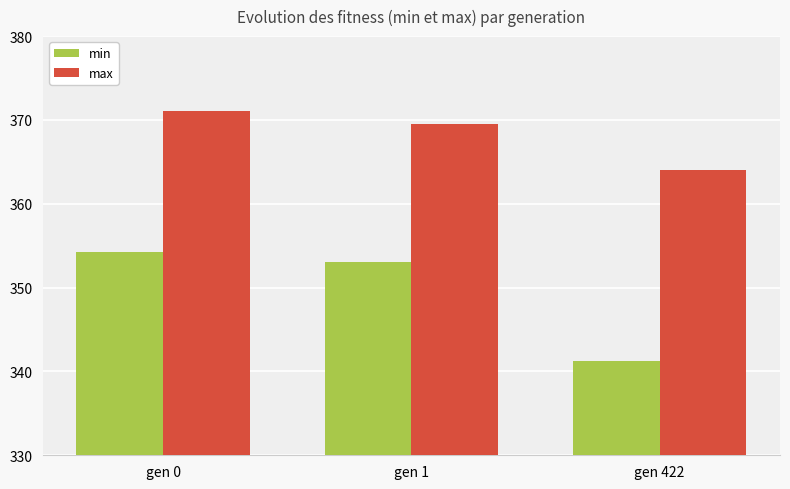

What is the highest value of the min series?

354.2